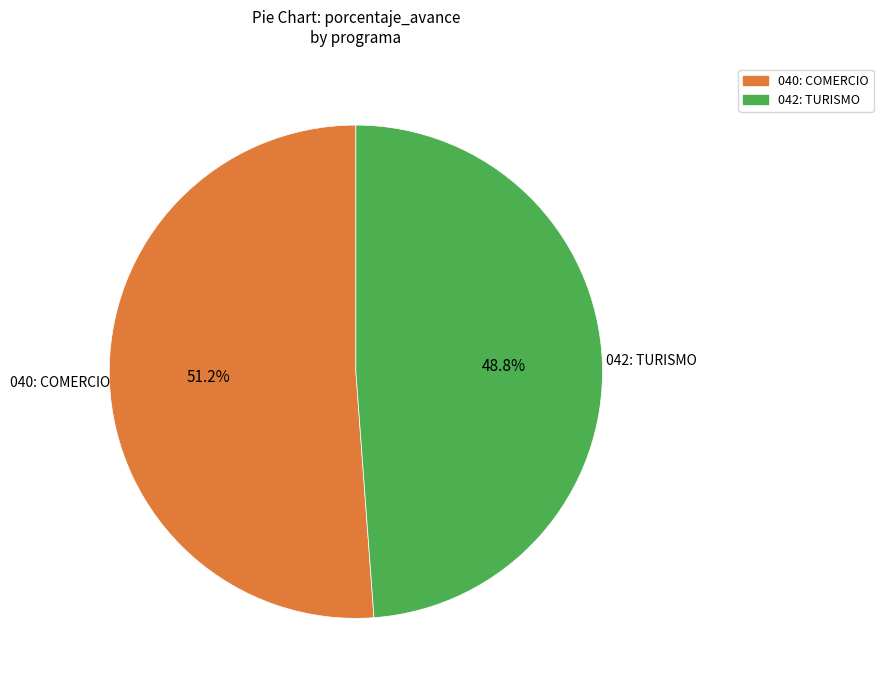

To the nearest percent, what is the difference between the largest and smallest slice percentages?

2%